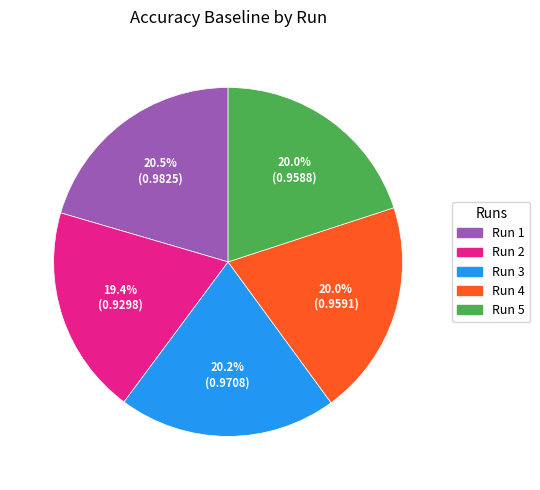

Is there a majority slice in this chart?

No